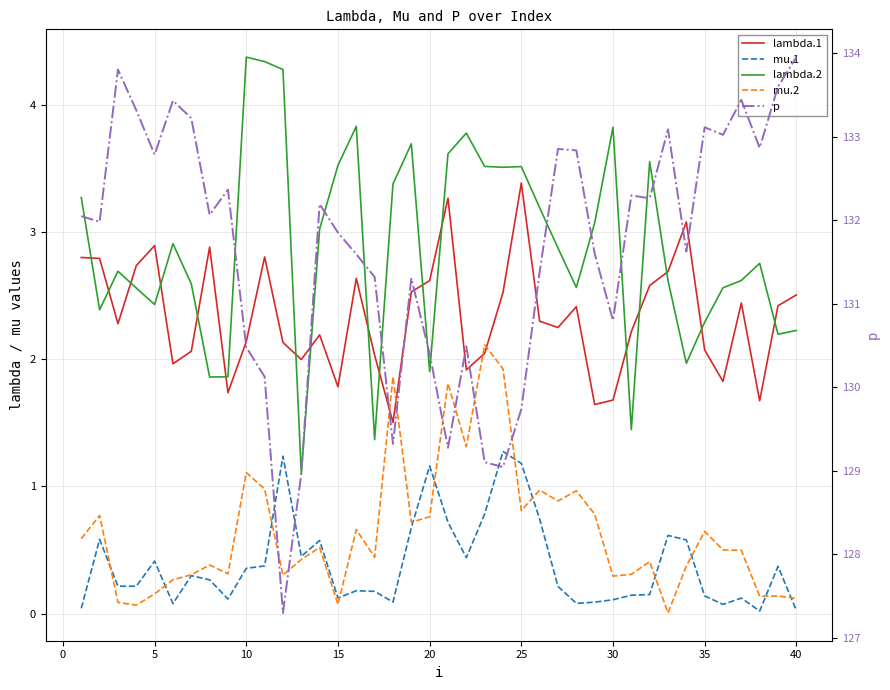

Which series has the widest spread of values?

p